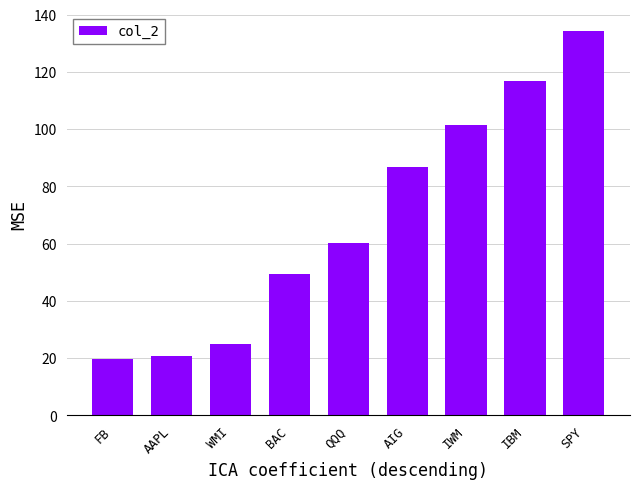

What position from the left is AIG?

6